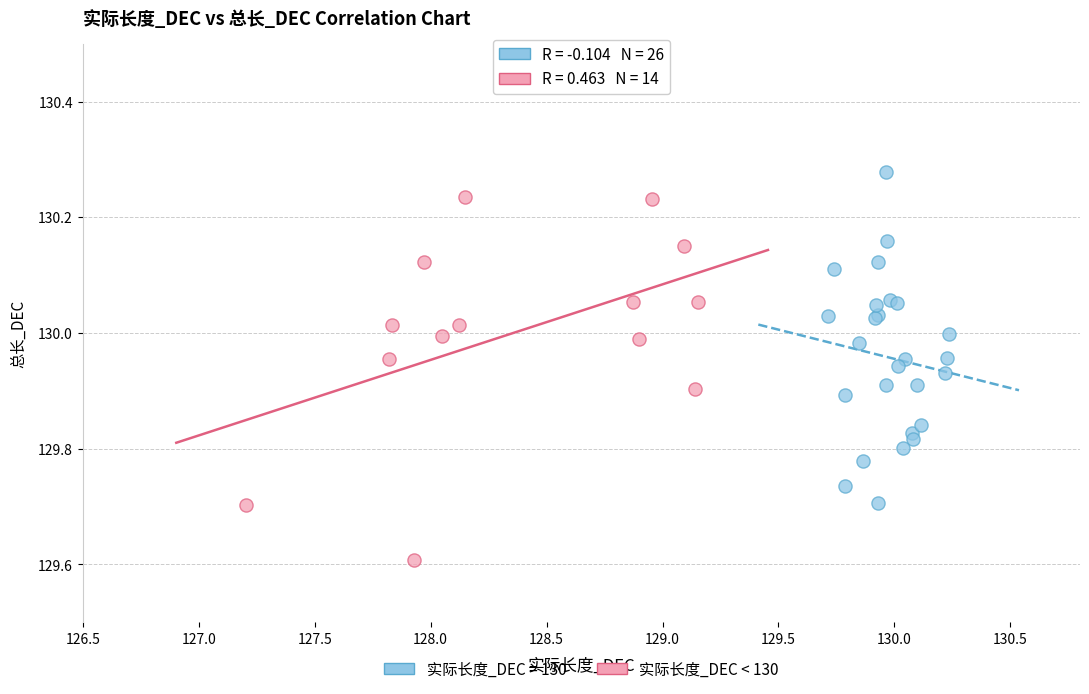

Which series has the widest spread of Y values?

实际长度_DEC < 130